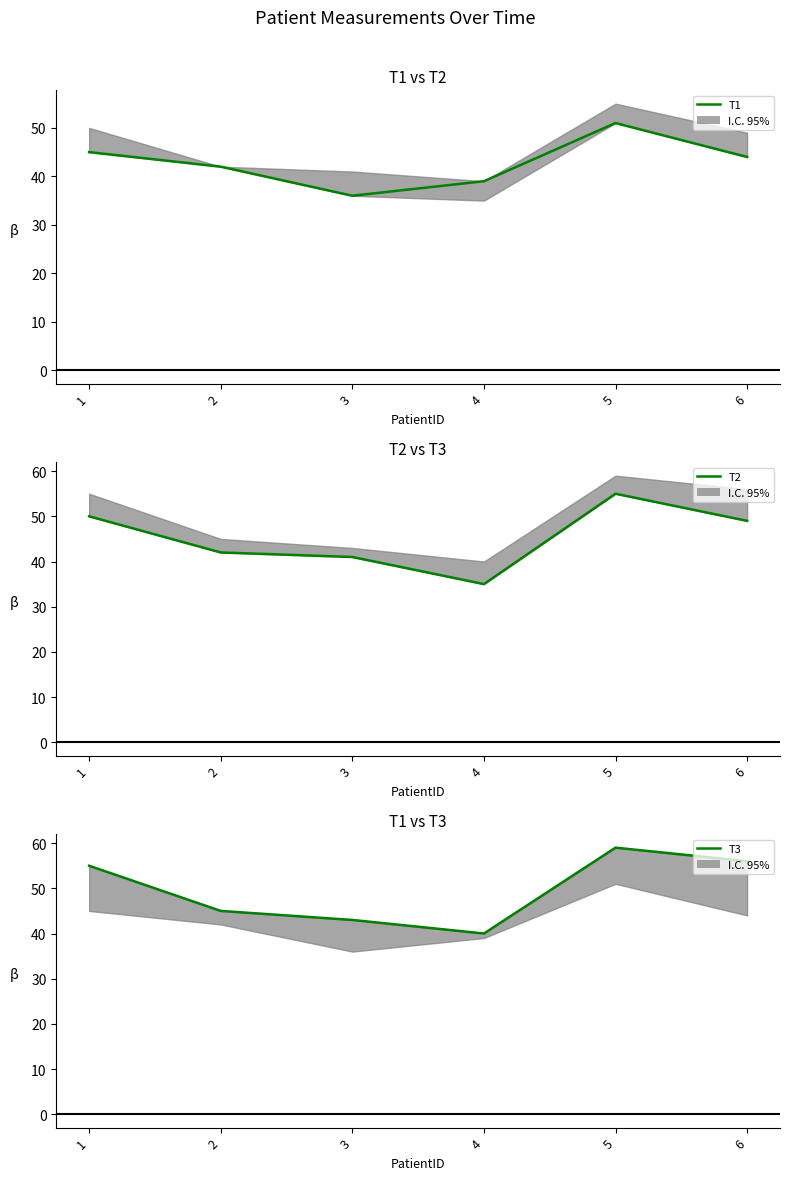

What is the difference between the maximum and minimum values in the T3 series?

19